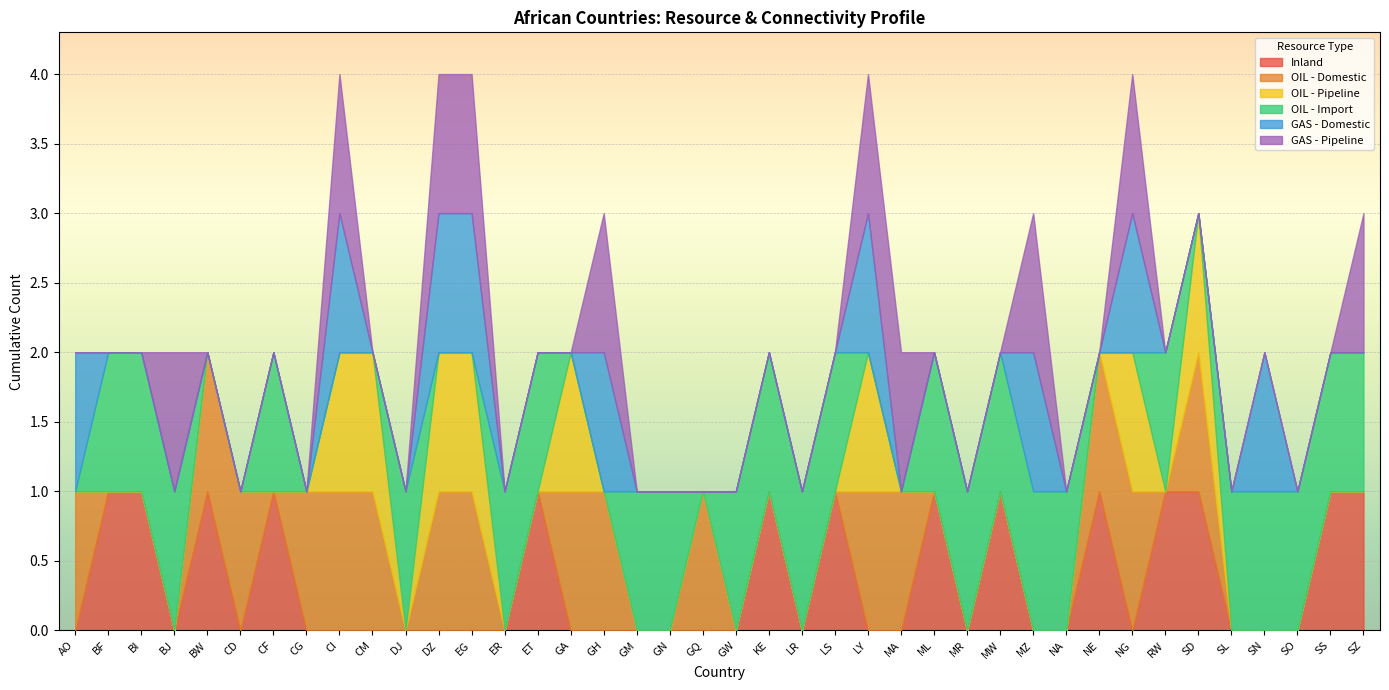

What position from the left is ER?

14